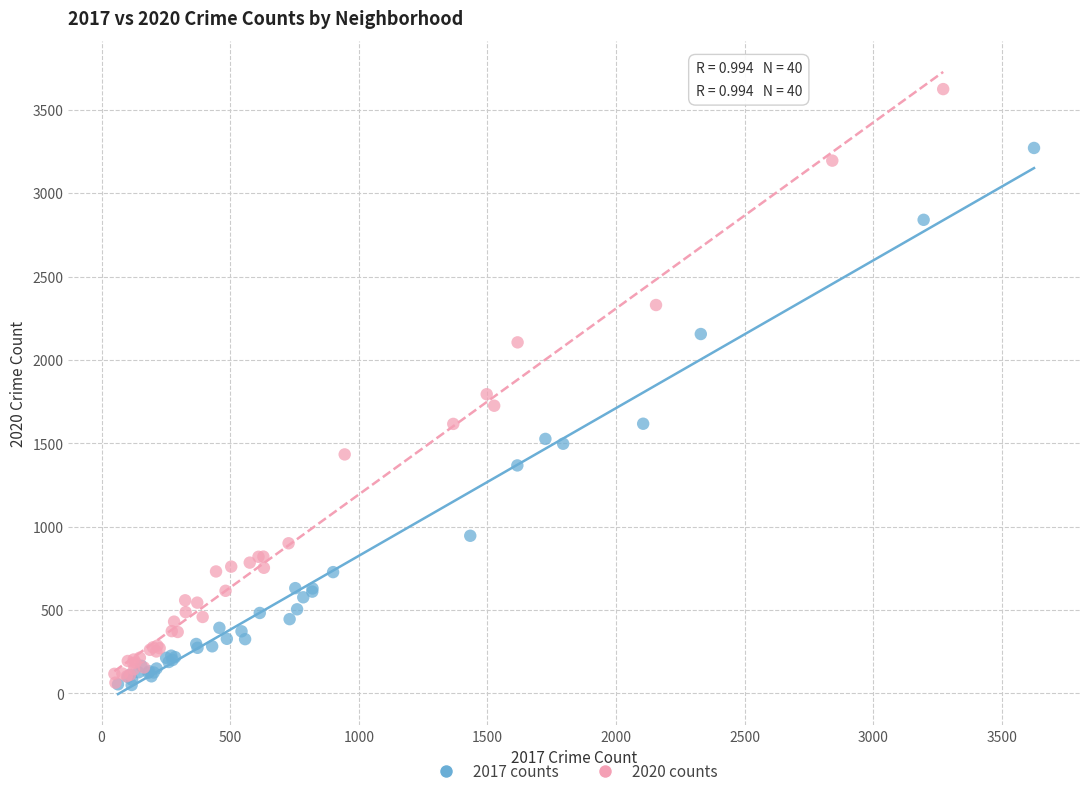

Which series contains the highest Y value?

2020 counts